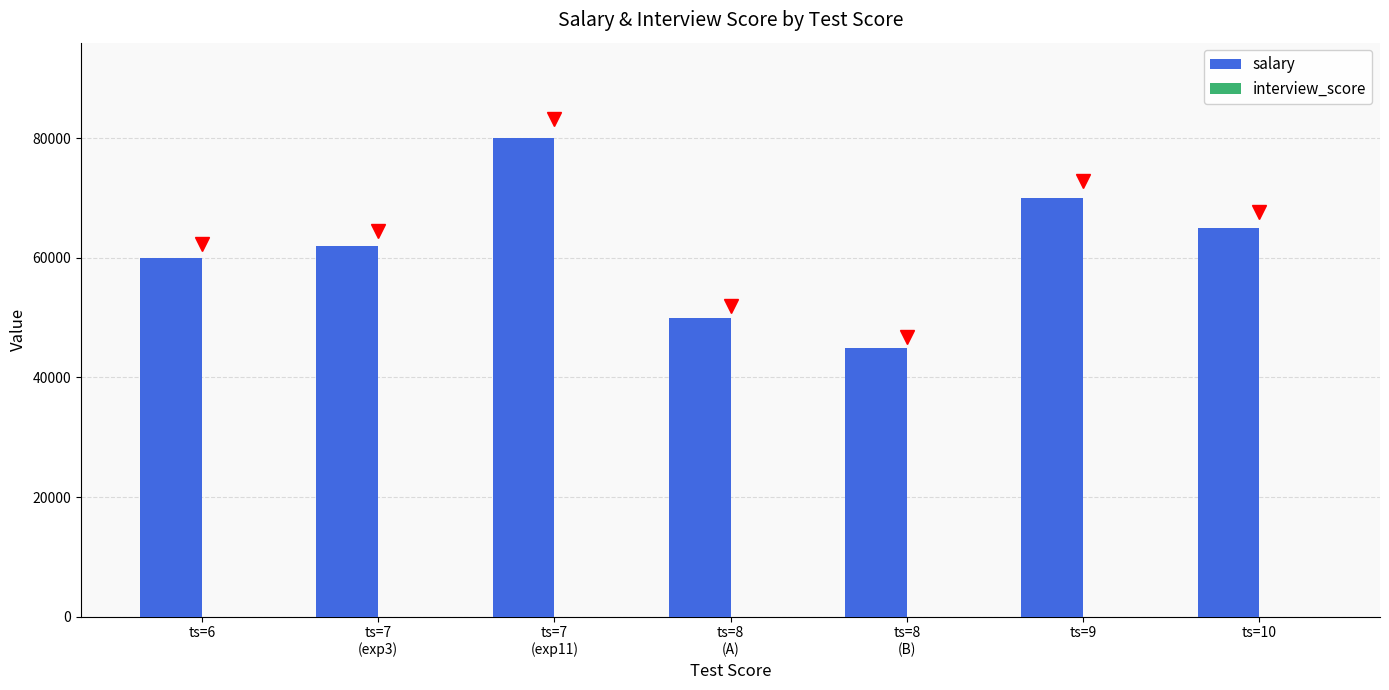

What is the maximum value shown in the chart?

80000